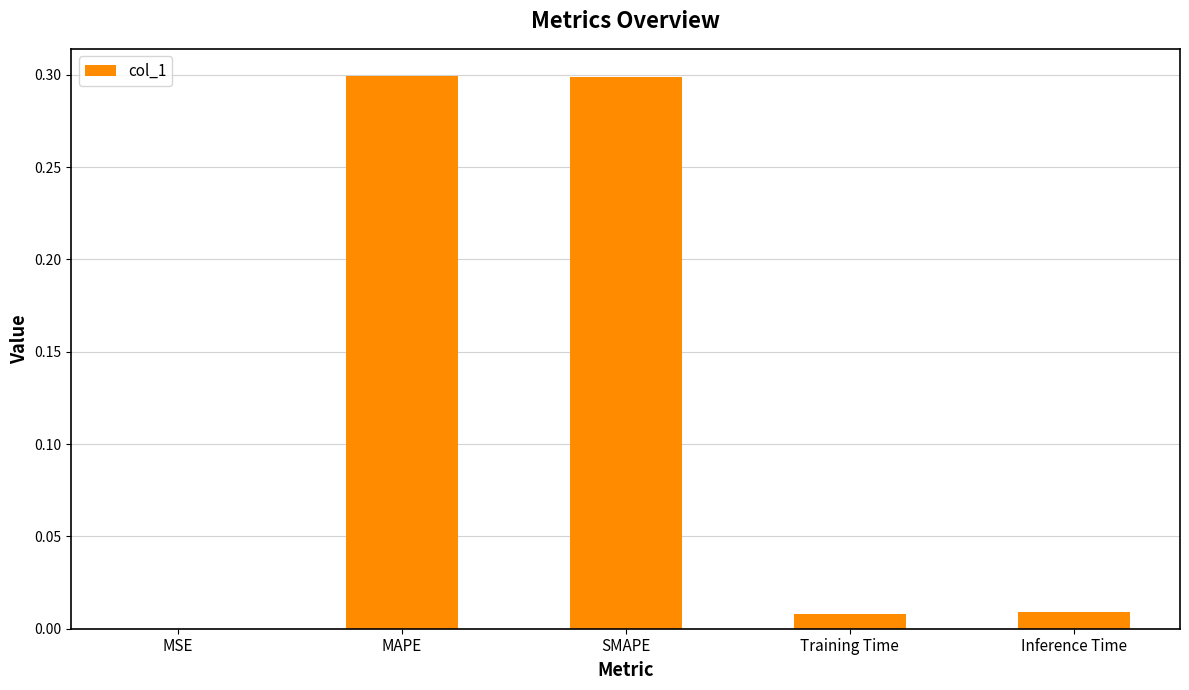

What is the average value?

0.1